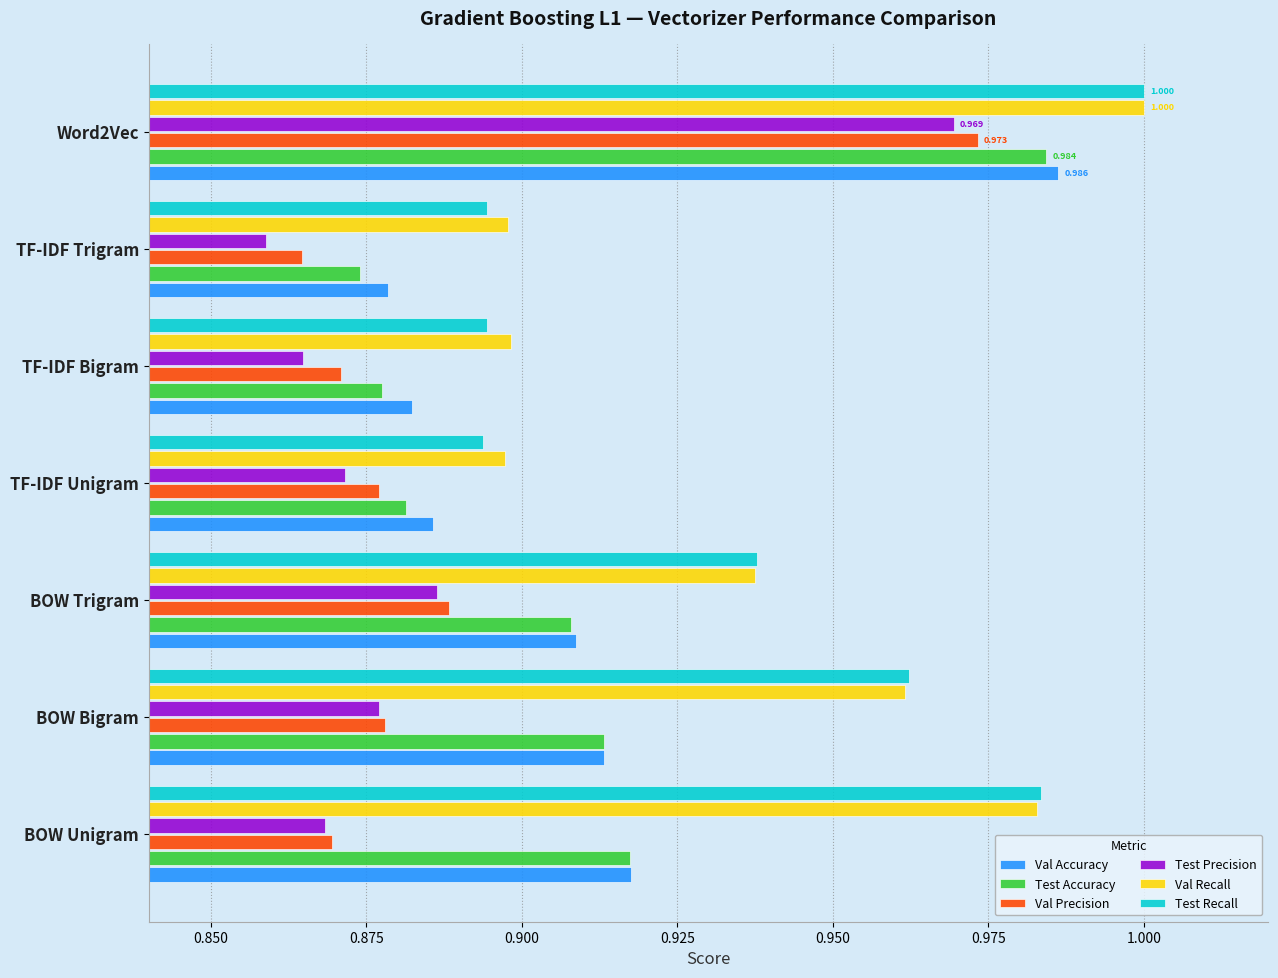

At which label is Val Precision closest to 0?

TF-IDF Trigram